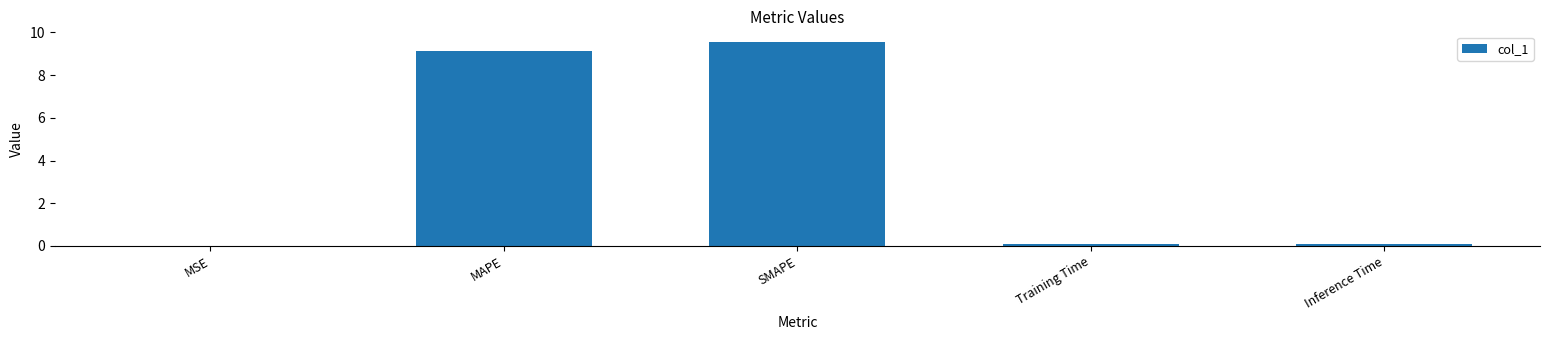

Which label corresponds to the largest value in the chart?

SMAPE